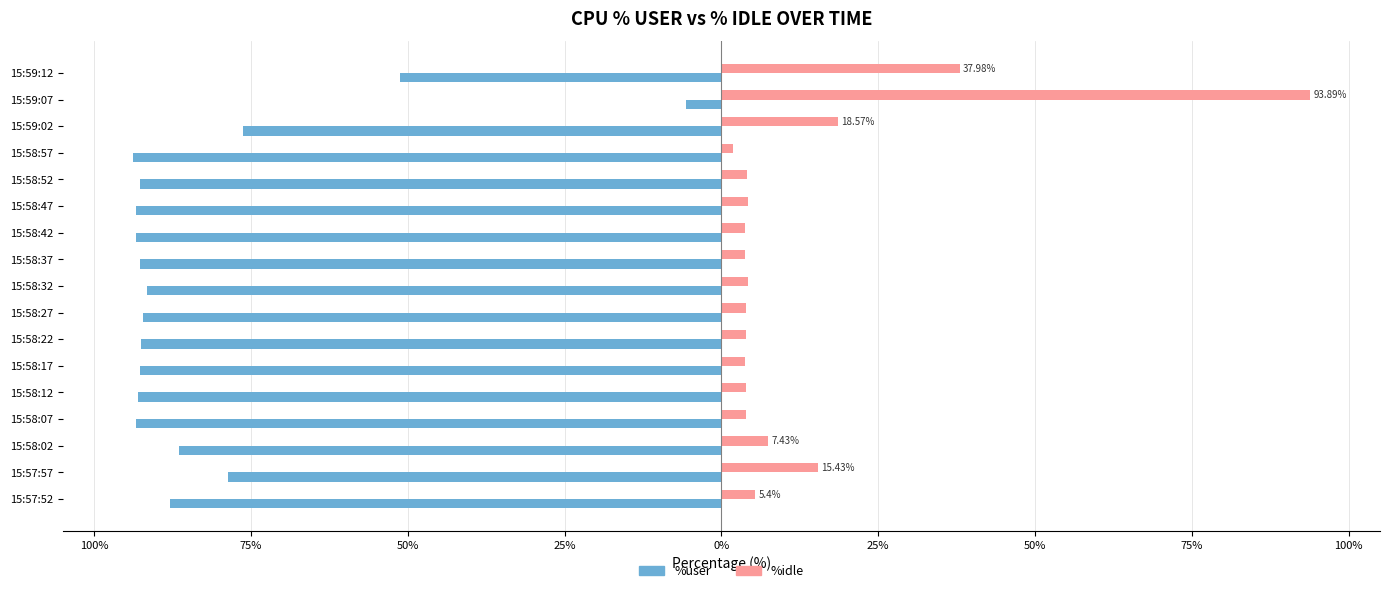

What is the average value of the %idle series?

12.9